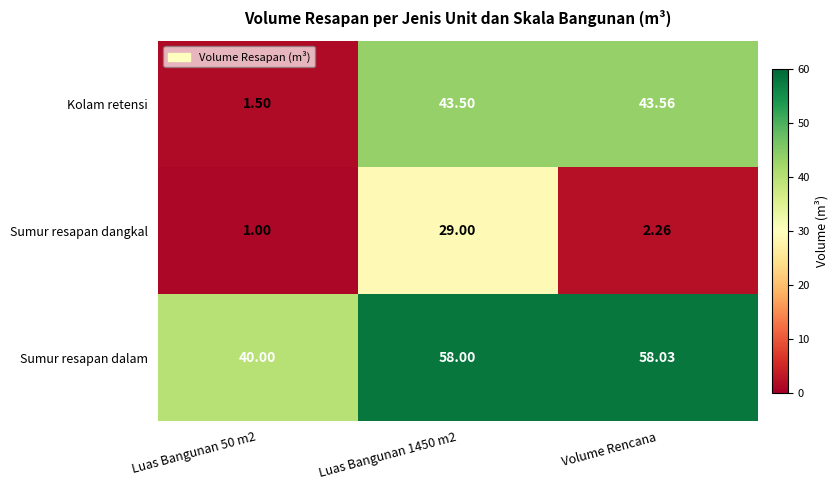

Which category has the lowest value across all series?

Luas Bangunan 50 m2